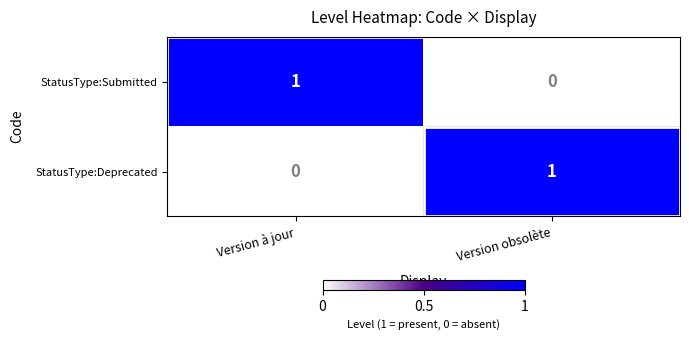

The value of StatusType:Deprecated at Version obsolète is 1. True or false?

True